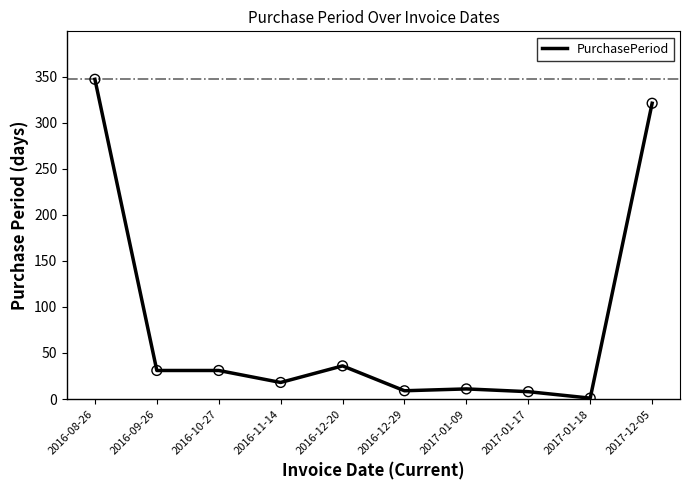

Between 2016-12-20 and 2016-11-14, which is larger?

2016-12-20